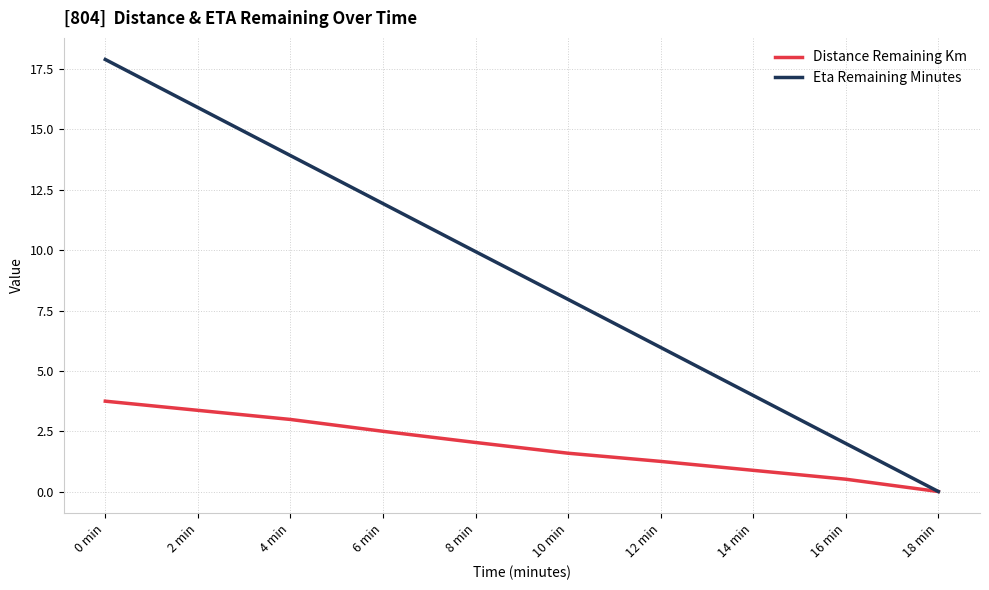

How many positive values does the Distance Remaining Km series have?

9